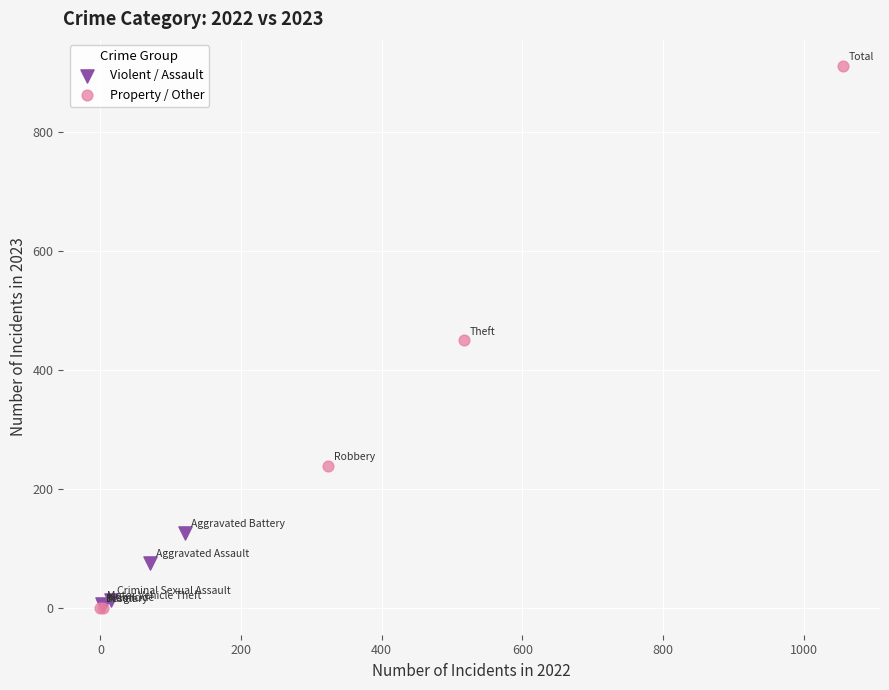

Which series reaches the maximum Y coordinate?

Property / Other